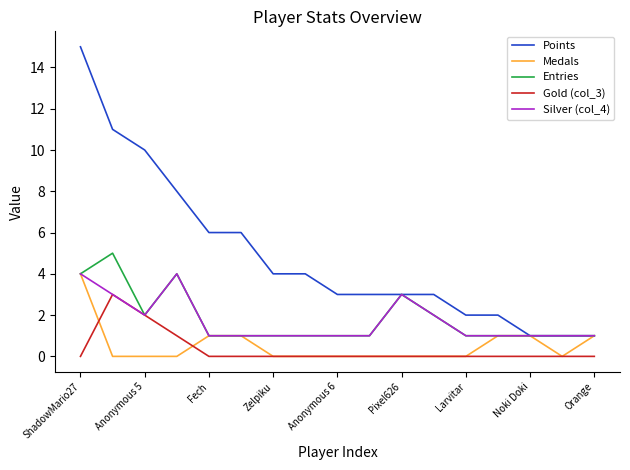

How many lines are shown in the chart?

5